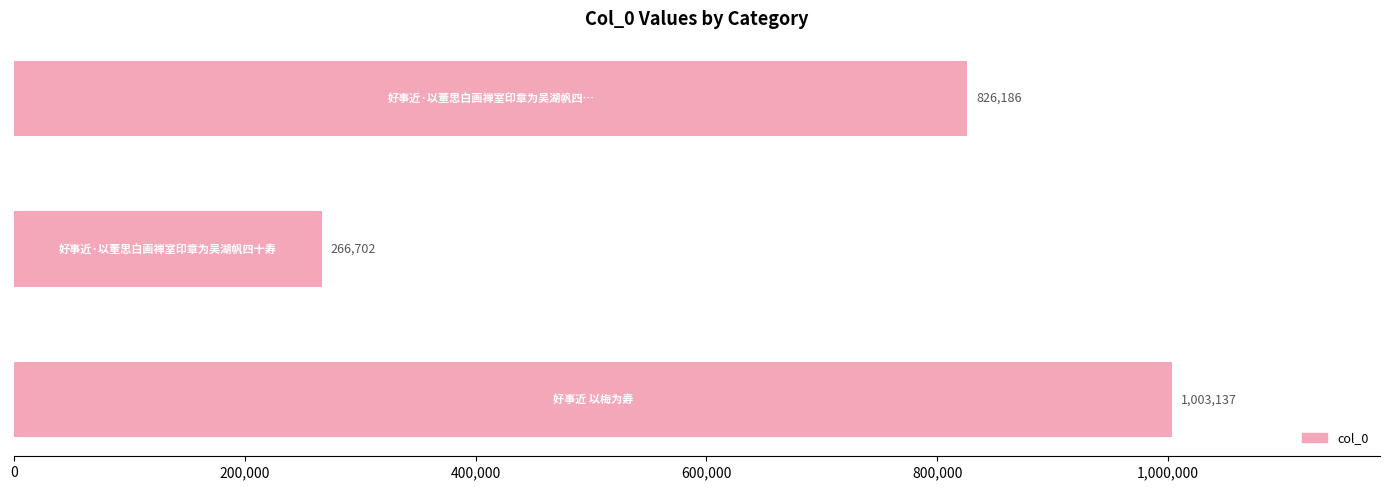

How many values are between 266702 and 1003137?

3